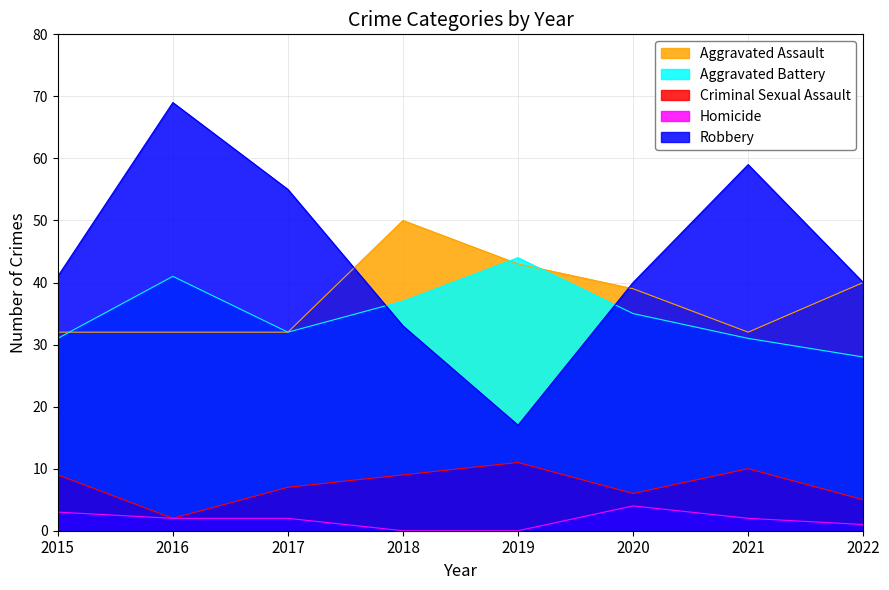

What is the sum of the Robbery values at 2020 and 2017?

95